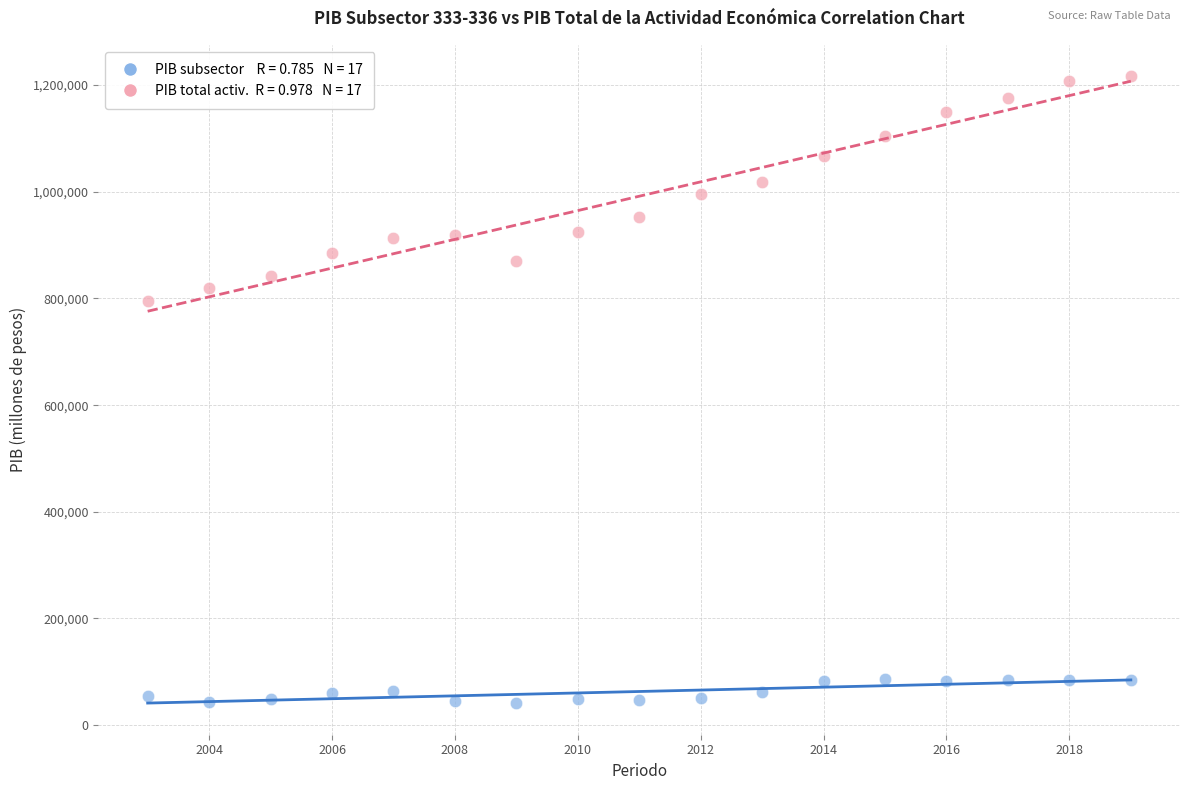

Across all data points, what is the range of X values (max minus min)?

16.0